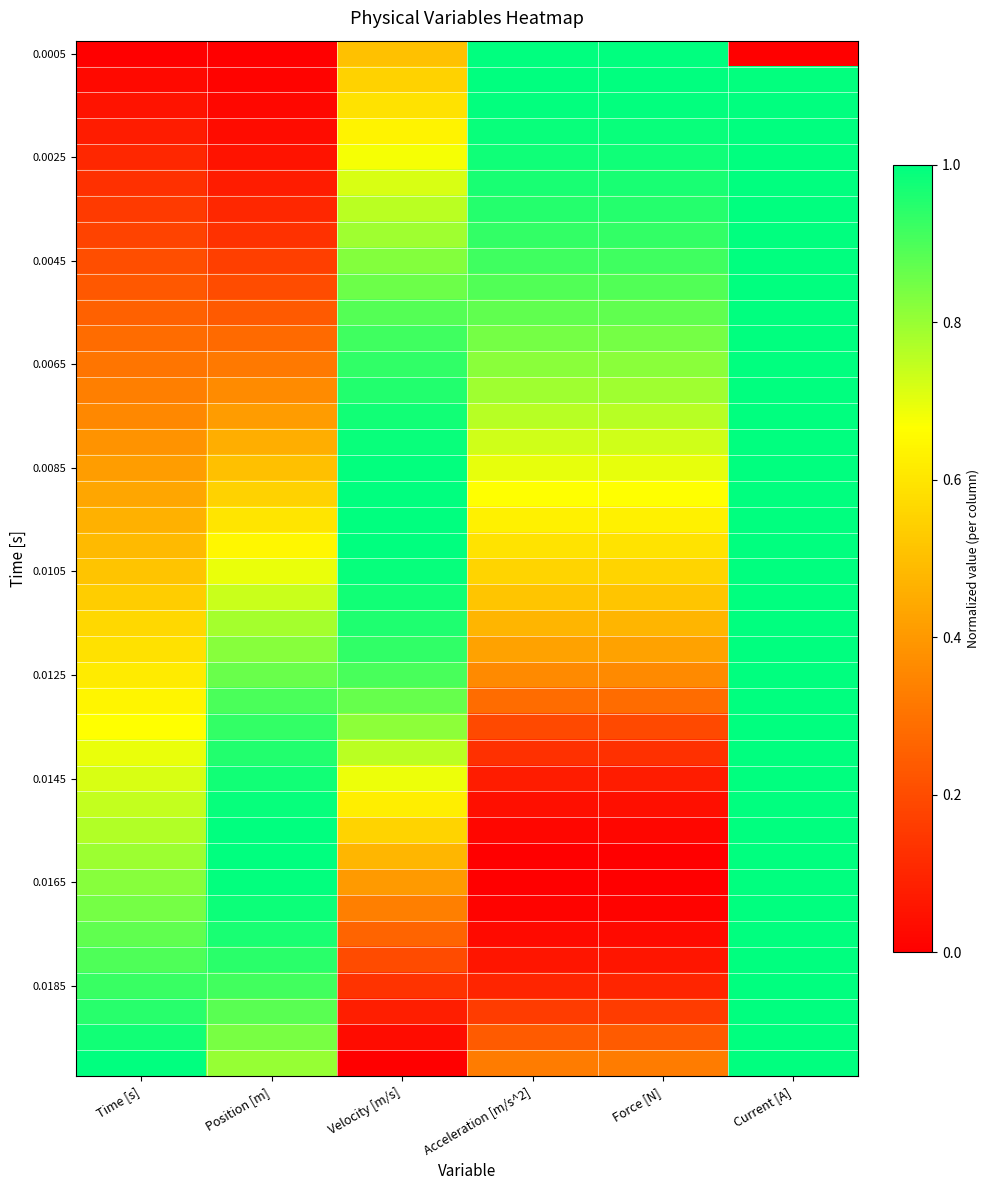

What is the difference between the highest and lowest values at Time [s]?

1.0